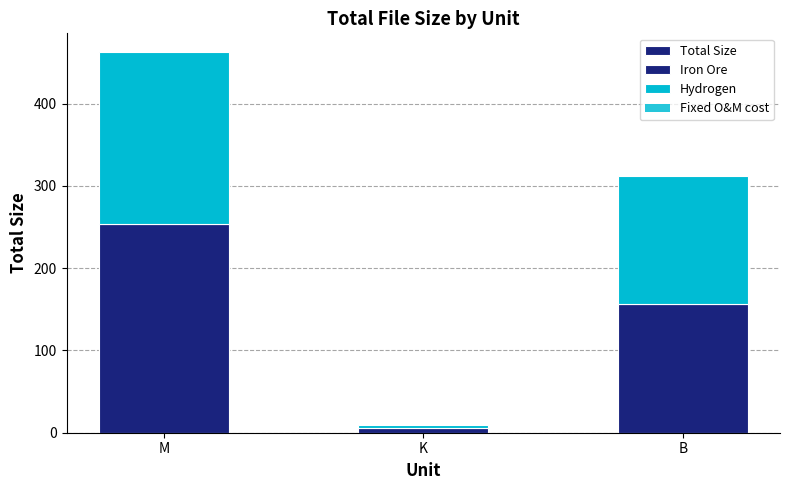

The chart shows a value of 14.4 at K. True or false?

False